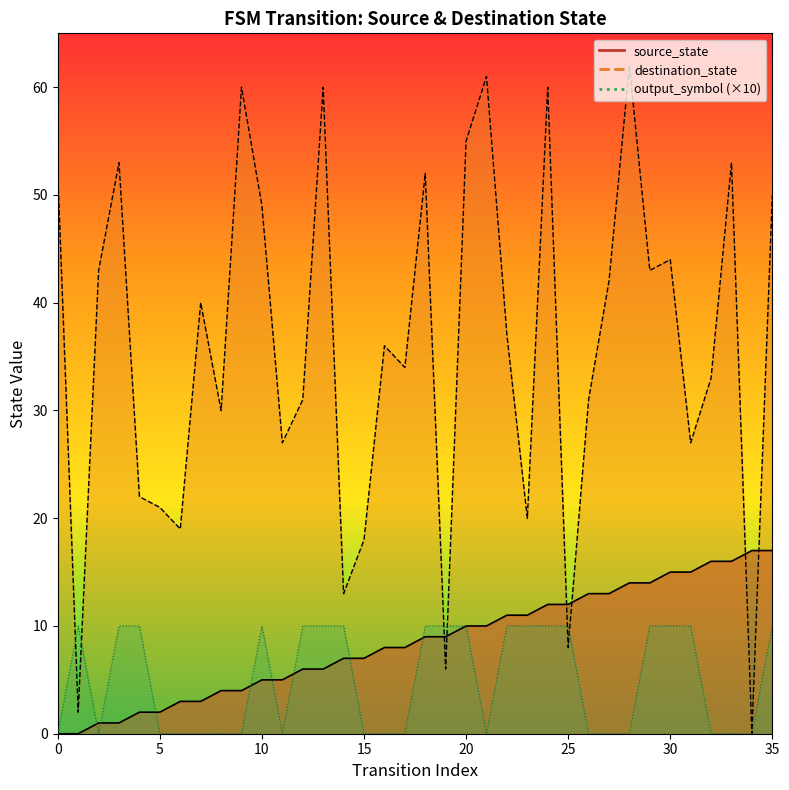

How many times do source_state_line and output_symbol_line cross each other?

8